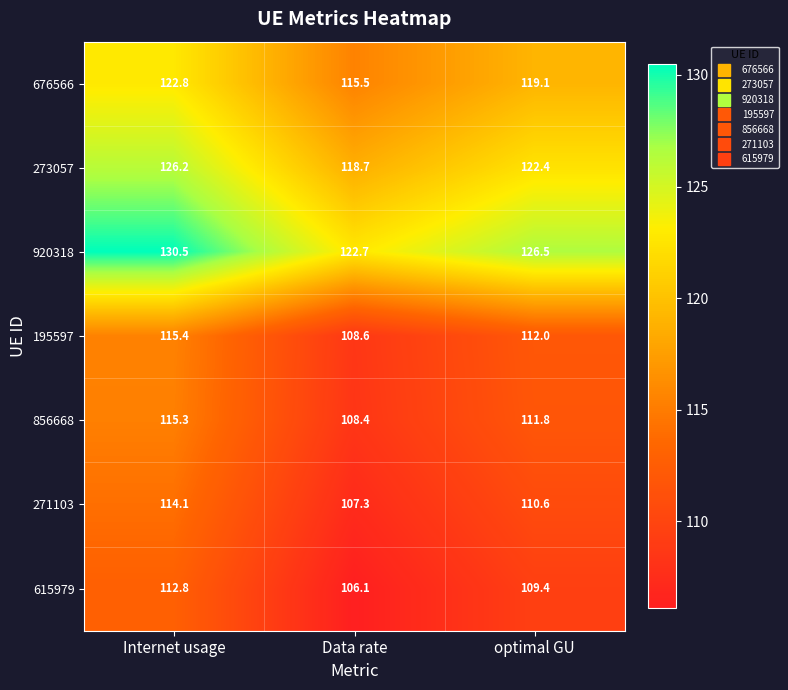

What is the sum of all 920318 values?

379.7